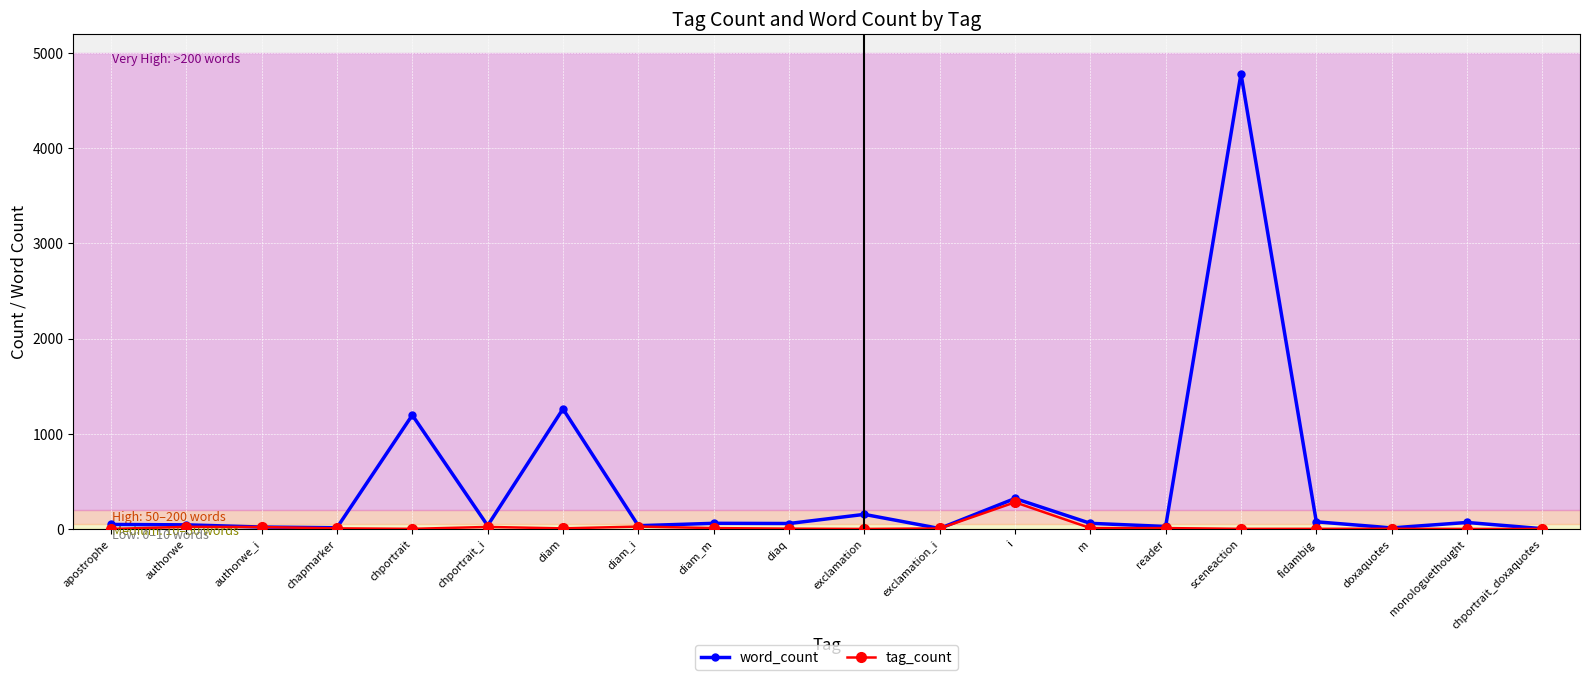

List the series in order of their overall mean, lowest first.

tag_count, word_count